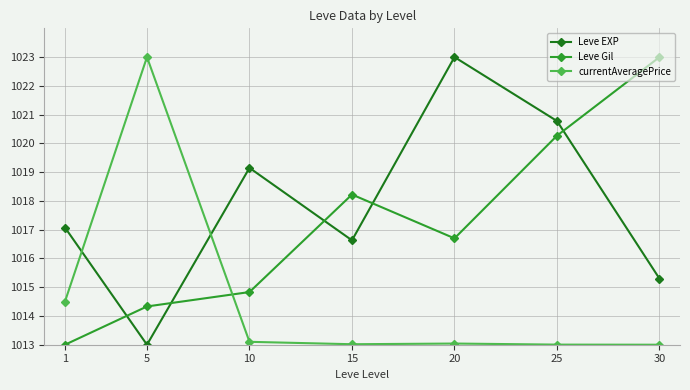

Reading right to left, list all the values displayed in this chart.

Leve EXP: 1015.3	1020.8	1023.0	1016.6	1019.1	1013.0	1017.1
Leve Gil: 1023.0	1020.3	1016.7	1018.2	1014.8	1014.3	1013.0
currentAveragePrice: 1013.0	1013.0	1013.0	1013.0	1013.1	1023.0	1014.5